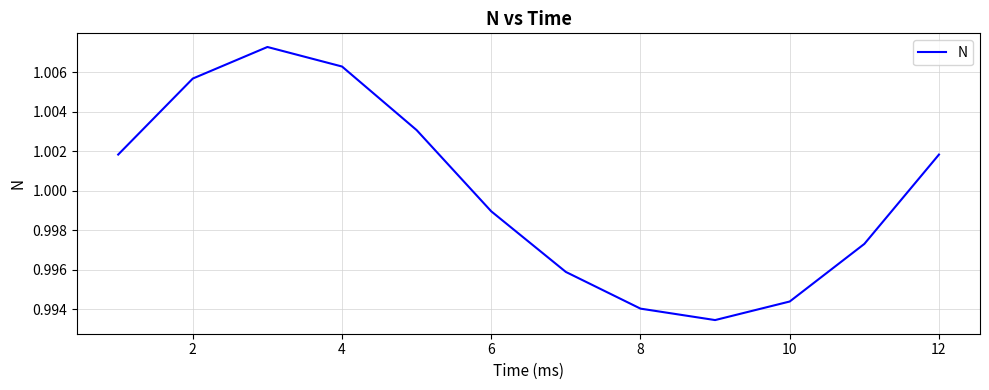

The chart shows a value of 1.4 at 4. True or false?

False